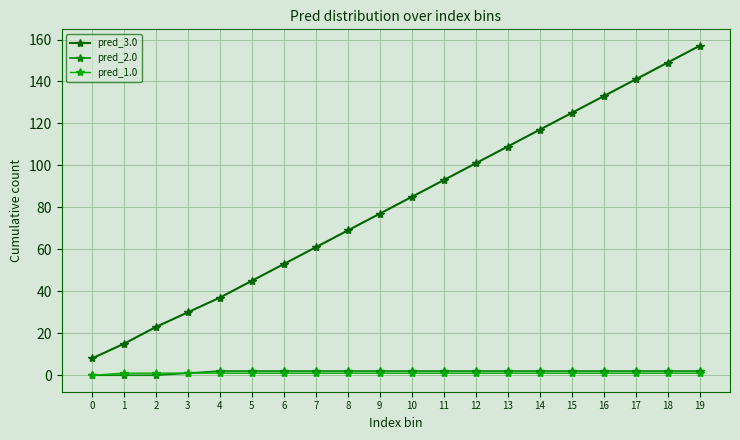

At how many categories does at least one series exceed 19?

18